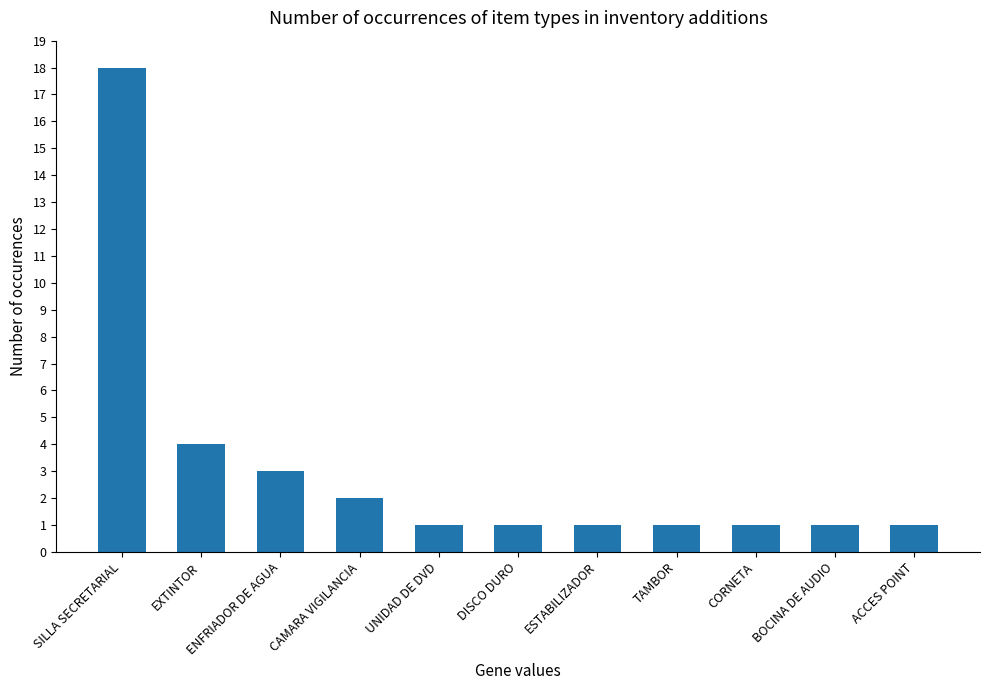

What is the value of the 8th bar from the left?

1